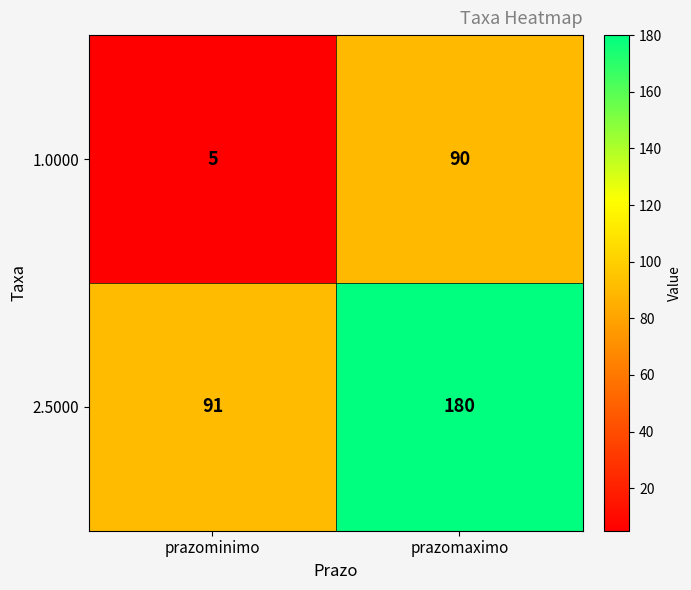

Rank the series at prazomaximo from lowest to highest value.

1.0000, 2.5000